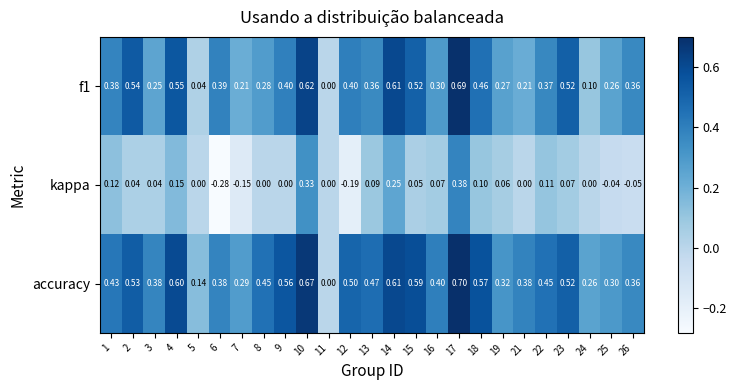

Which series has the largest total across all categories?

accuracy